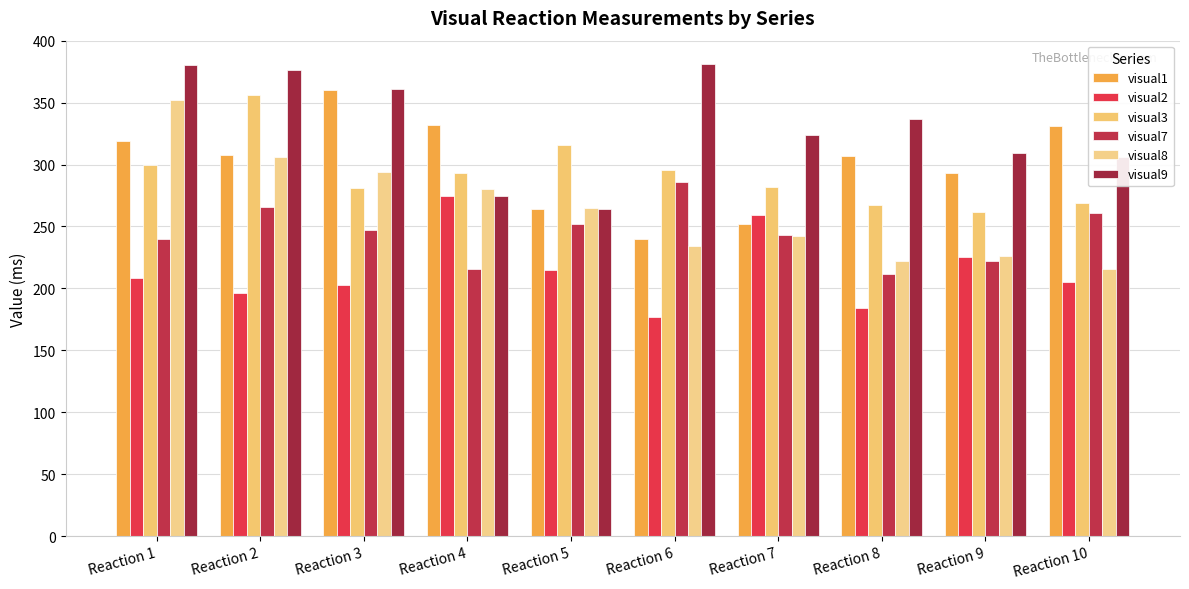

How many categories are shown in the chart?

10